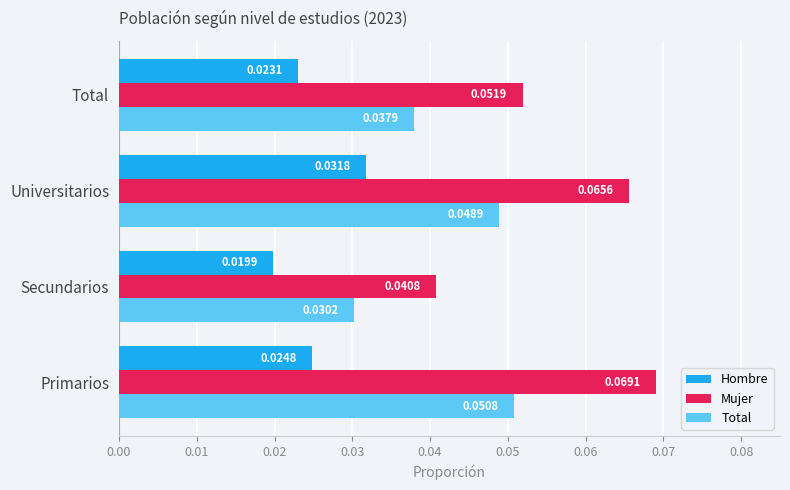

At which category is the sum across all series the highest?

Universitarios